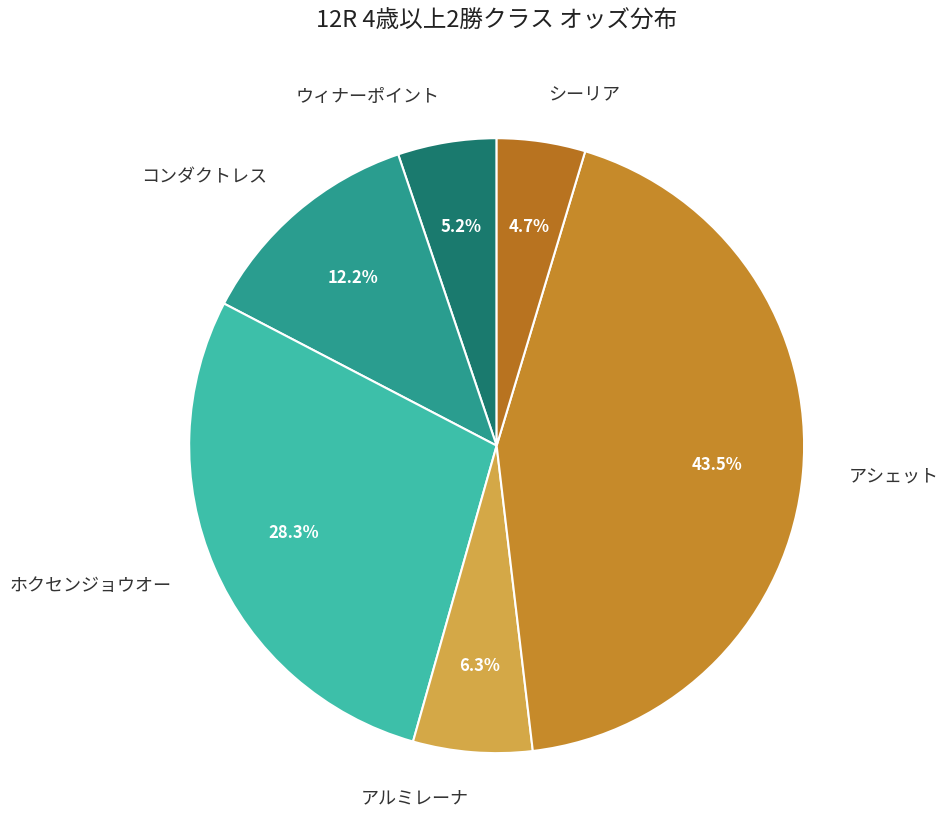

Is there a majority slice in this chart?

No